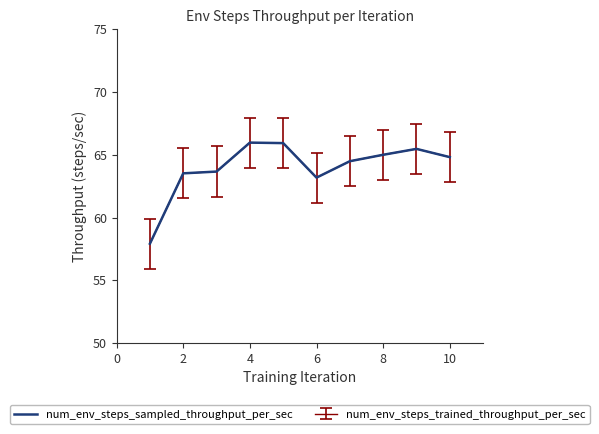

What is the maximum value shown in the chart?

66.0